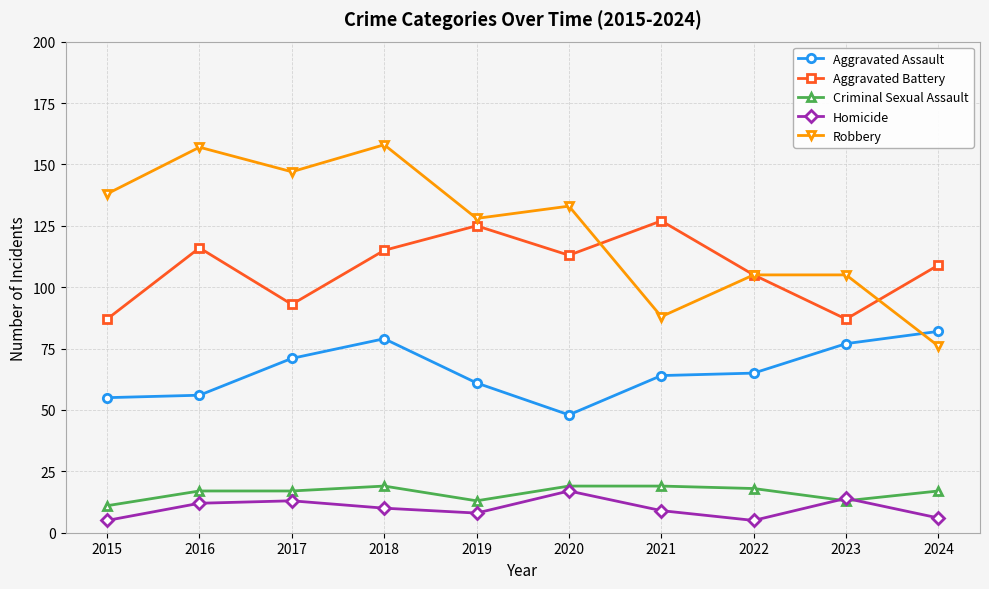

Is this an area chart (filled region under the line)?

No